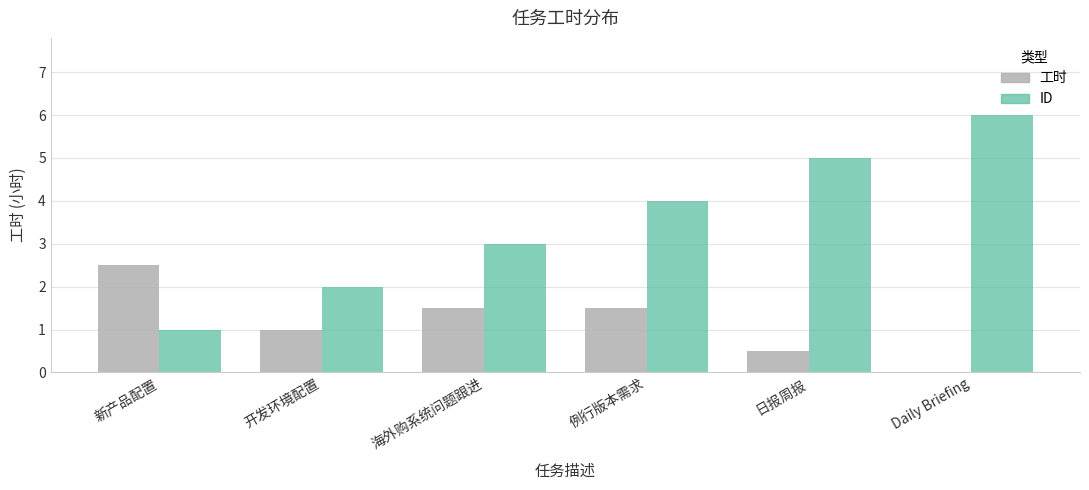

Count the number of data series in this chart.

2